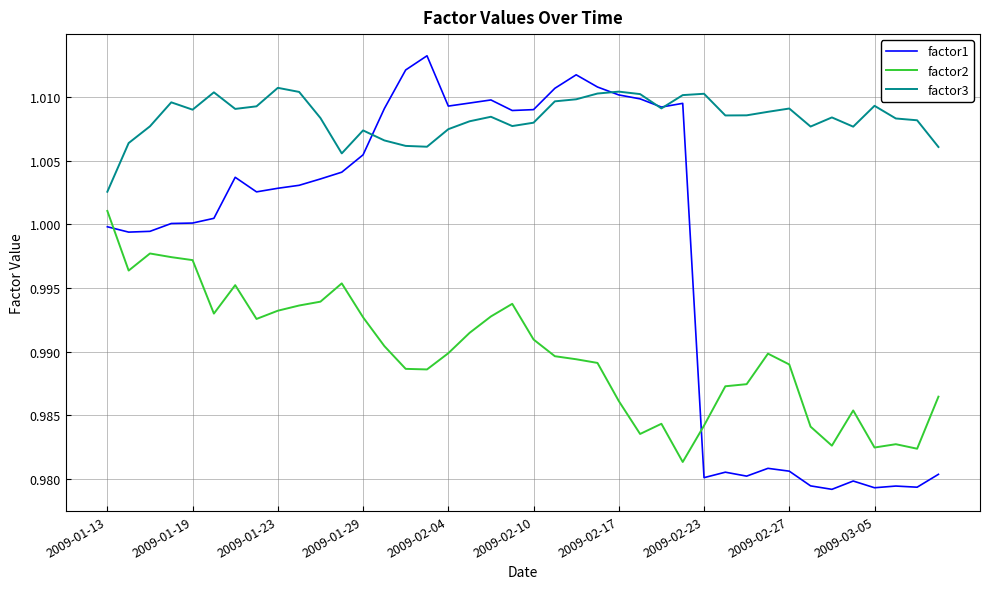

Which series has the largest total across all categories?

factor3